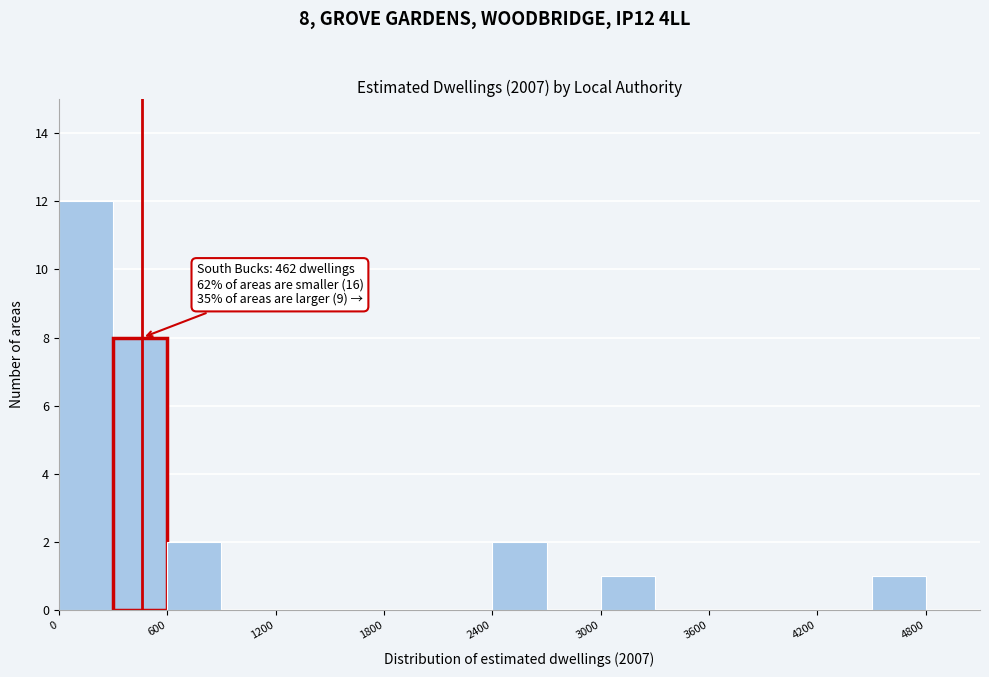

Around what value on the x-axis is the tallest bar? Give the approximate position of its centre, as read against the axis.

200